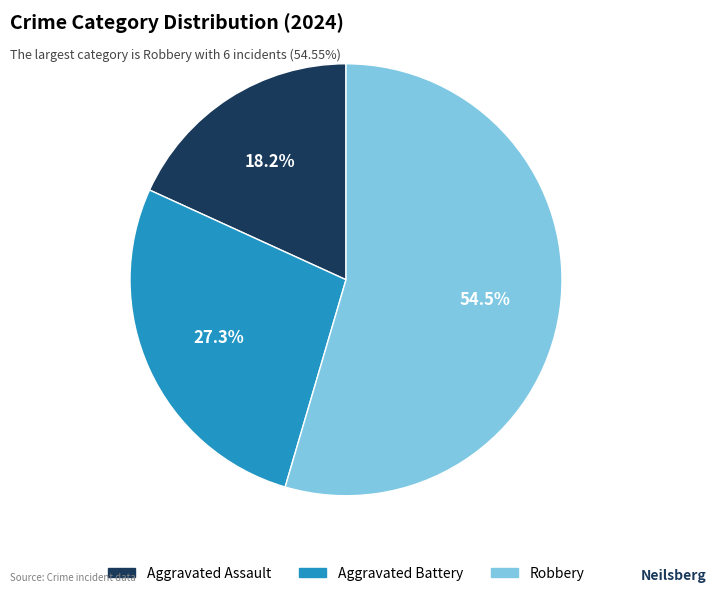

How many slices are in this pie chart?

3